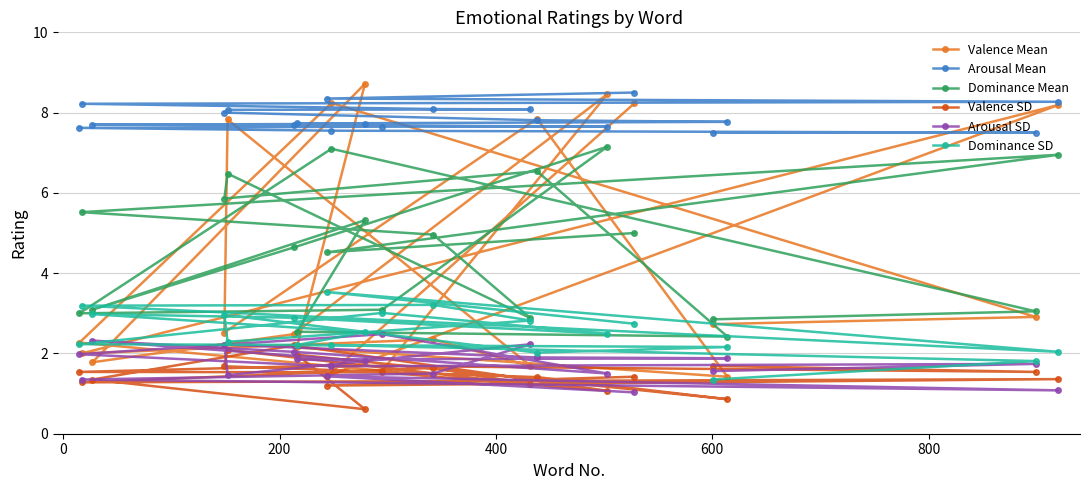

Which series has the largest range (max minus min)?

Valence Mean